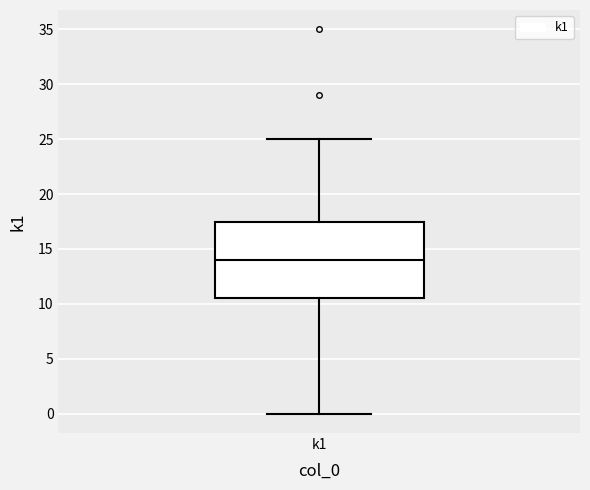

Where does the lower whisker of the box for k1 end on the y-axis? The values are not printed on the chart, so give them approximately, as read against the axis.

0.0